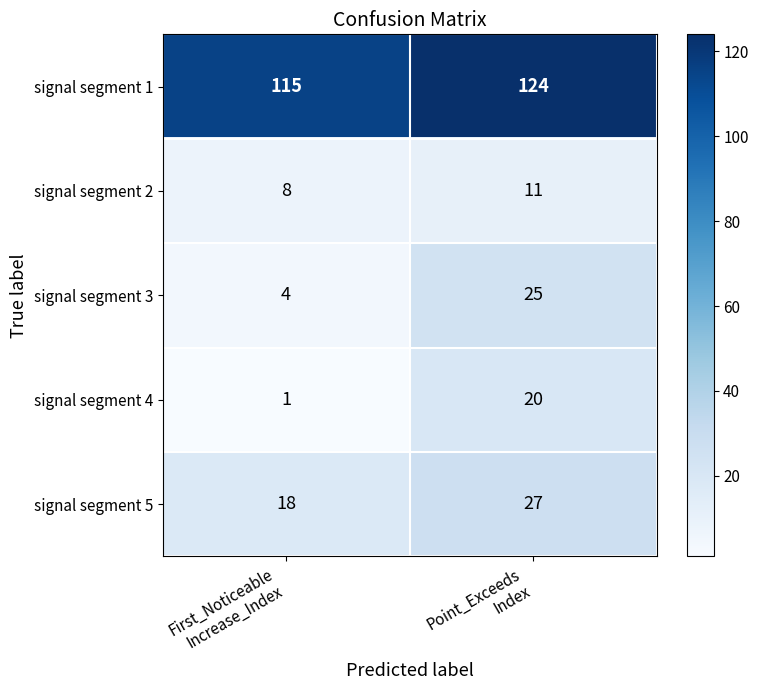

What is the minimum value for signal segment 2?

8